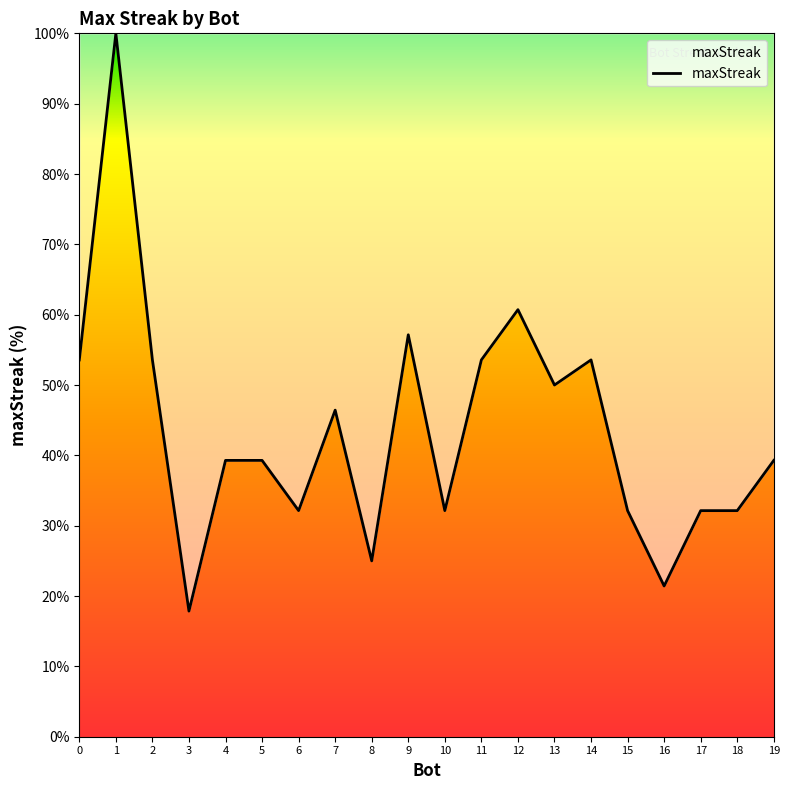

What is the smallest value displayed?

17.9